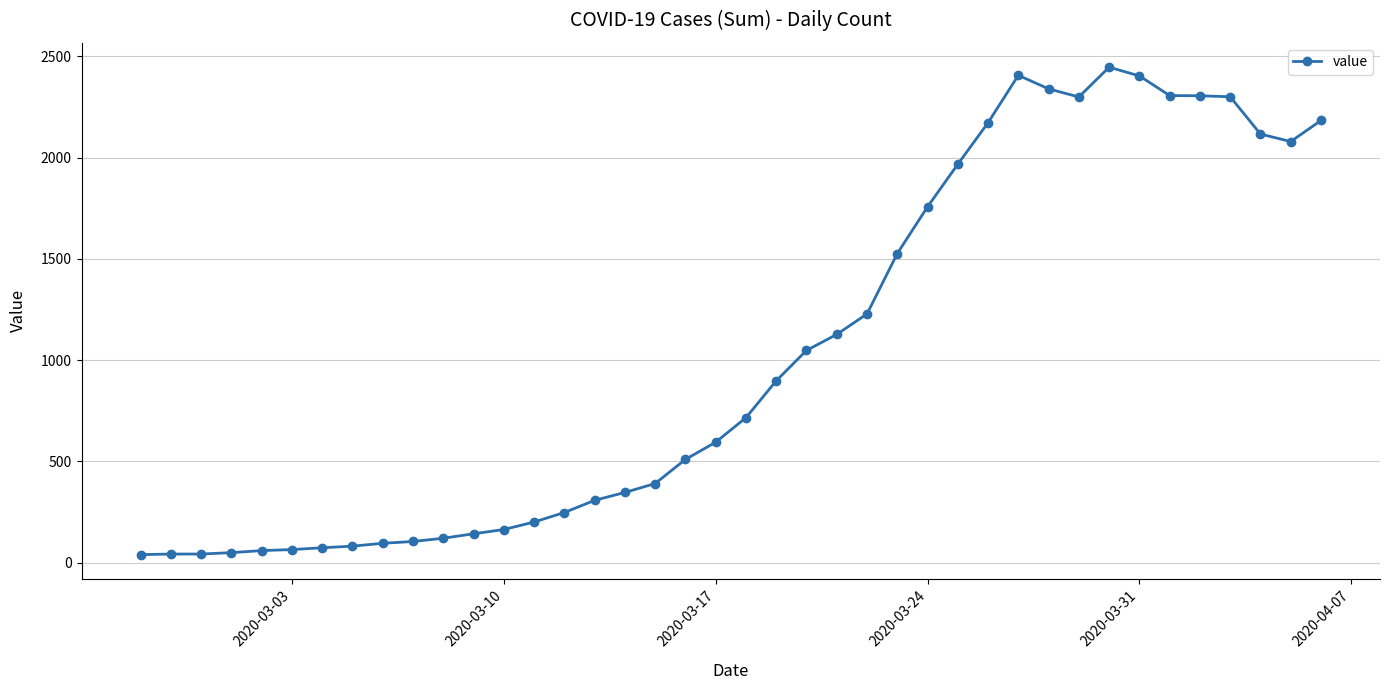

What is the difference between the second highest and second lowest values?

2363